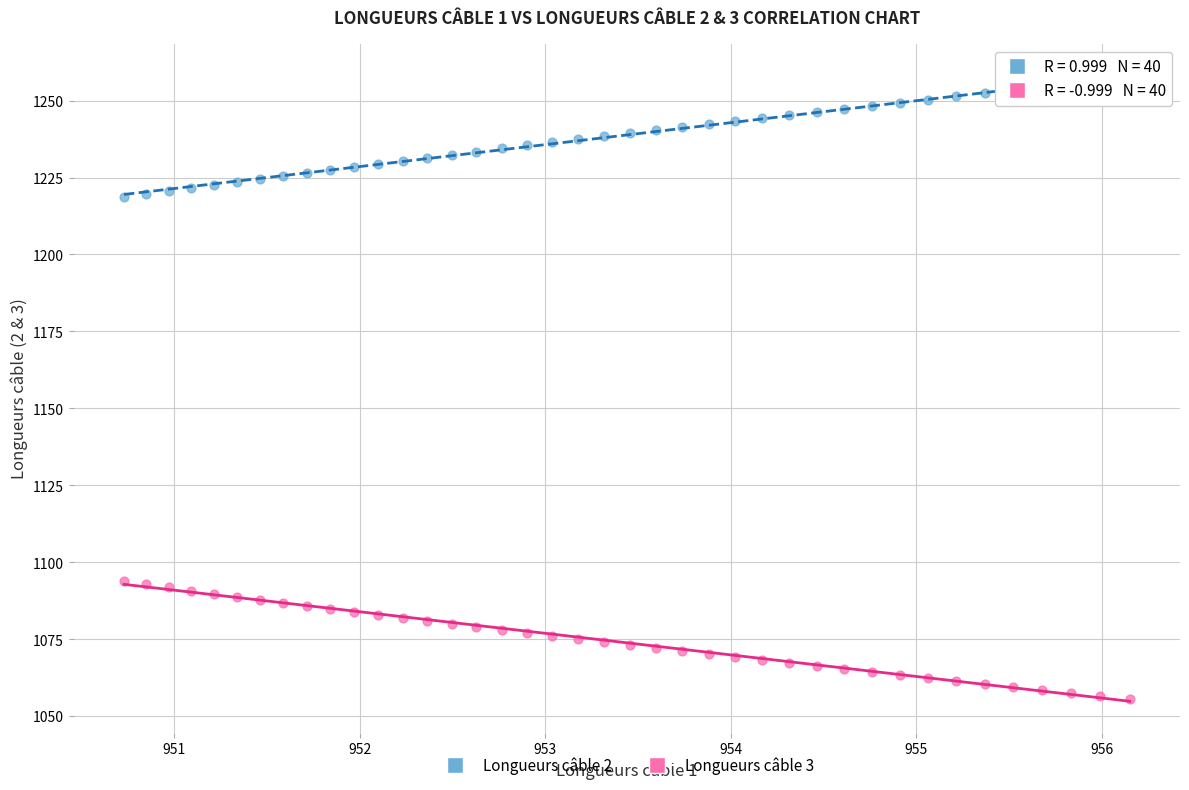

Which series contains the highest Y value?

Longueurs câble 2